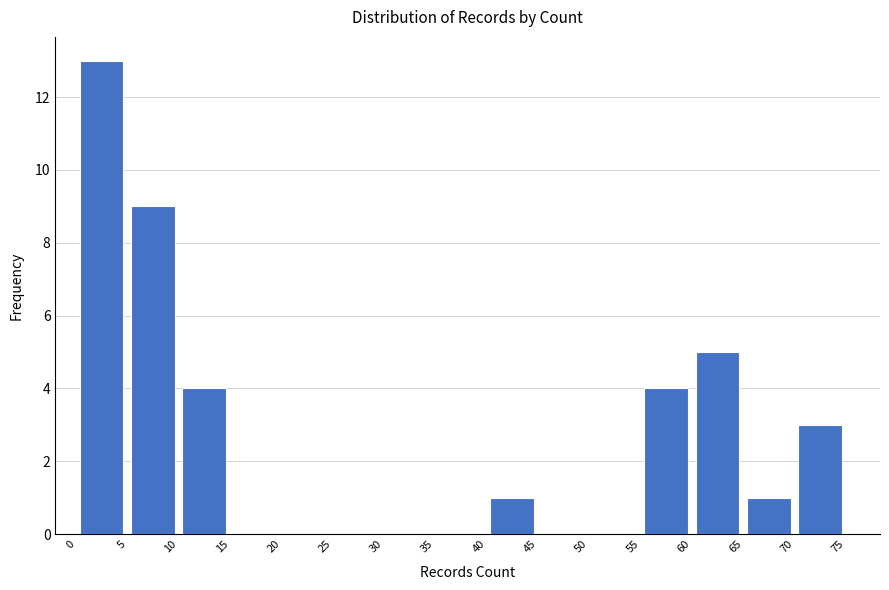

Which range on the x-axis has the tallest bar?

0 to 5